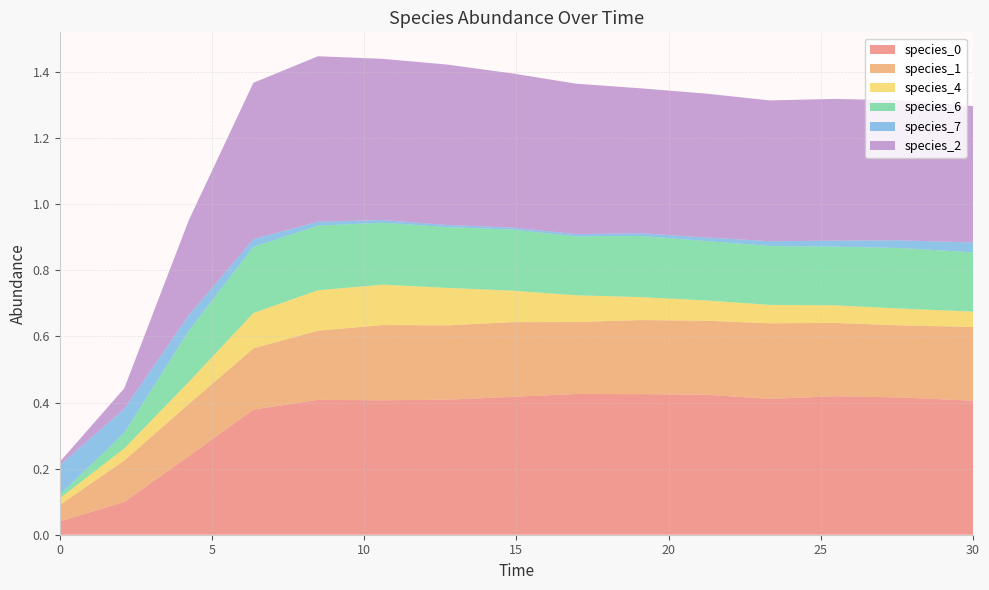

Reading left to right, transcribe all the data shown in this chart.

species_0: 0.0=0.0	2.121212121212121=0.1	4.242424242424242=0.2	6.363636363636364=0.4	8.484848484848484=0.4	10.606060606060606=0.4	12.727272727272728=0.4	14.84848484848485=0.4	16.96969696969697=0.4	19.09090909090909=0.4	21.21212121212121=0.4	23.333333333333336=0.4	25.454545454545457=0.4	27.575757575757574=0.4	30.0=0.4
species_1: 0.0=0.1	2.121212121212121=0.1	4.242424242424242=0.2	6.363636363636364=0.2	8.484848484848484=0.2	10.606060606060606=0.2	12.727272727272728=0.2	14.84848484848485=0.2	16.96969696969697=0.2	19.09090909090909=0.2	21.21212121212121=0.2	23.333333333333336=0.2	25.454545454545457=0.2	27.575757575757574=0.2	30.0=0.2
species_4: 0.0=0.0	2.121212121212121=0.0	4.242424242424242=0.1	6.363636363636364=0.1	8.484848484848484=0.1	10.606060606060606=0.1	12.727272727272728=0.1	14.84848484848485=0.1	16.96969696969697=0.1	19.09090909090909=0.1	21.21212121212121=0.1	23.333333333333336=0.1	25.454545454545457=0.1	27.575757575757574=0.1	30.0=0.0
species_6: 0.0=0.0	2.121212121212121=0.0	4.242424242424242=0.2	6.363636363636364=0.2	8.484848484848484=0.2	10.606060606060606=0.2	12.727272727272728=0.2	14.84848484848485=0.2	16.96969696969697=0.2	19.09090909090909=0.2	21.21212121212121=0.2	23.333333333333336=0.2	25.454545454545457=0.2	27.575757575757574=0.2	30.0=0.2
species_7: 0.0=0.1	2.121212121212121=0.1	4.242424242424242=0.0	6.363636363636364=0.0	8.484848484848484=0.0	10.606060606060606=0.0	12.727272727272728=0.0	14.84848484848485=0.0	16.96969696969697=0.0	19.09090909090909=0.0	21.21212121212121=0.0	23.333333333333336=0.0	25.454545454545457=0.0	27.575757575757574=0.0	30.0=0.0
species_2: 0.0=0.0	2.121212121212121=0.1	4.242424242424242=0.3	6.363636363636364=0.5	8.484848484848484=0.5	10.606060606060606=0.5	12.727272727272728=0.5	14.84848484848485=0.5	16.96969696969697=0.5	19.09090909090909=0.4	21.21212121212121=0.4	23.333333333333336=0.4	25.454545454545457=0.4	27.575757575757574=0.4	30.0=0.4